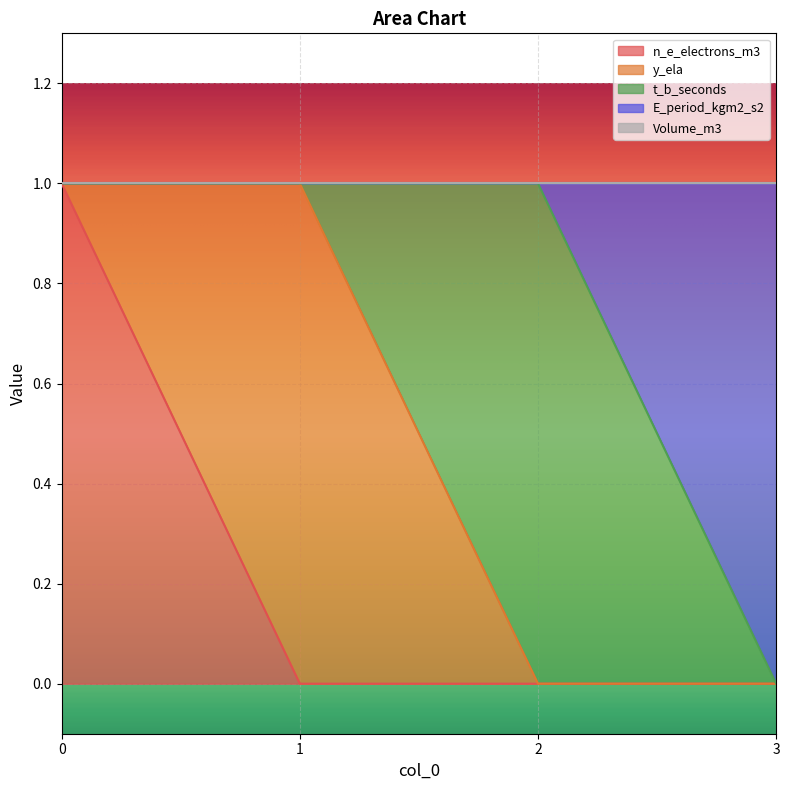

True or false: y_ela and Volume_m3 cross at least once.

False